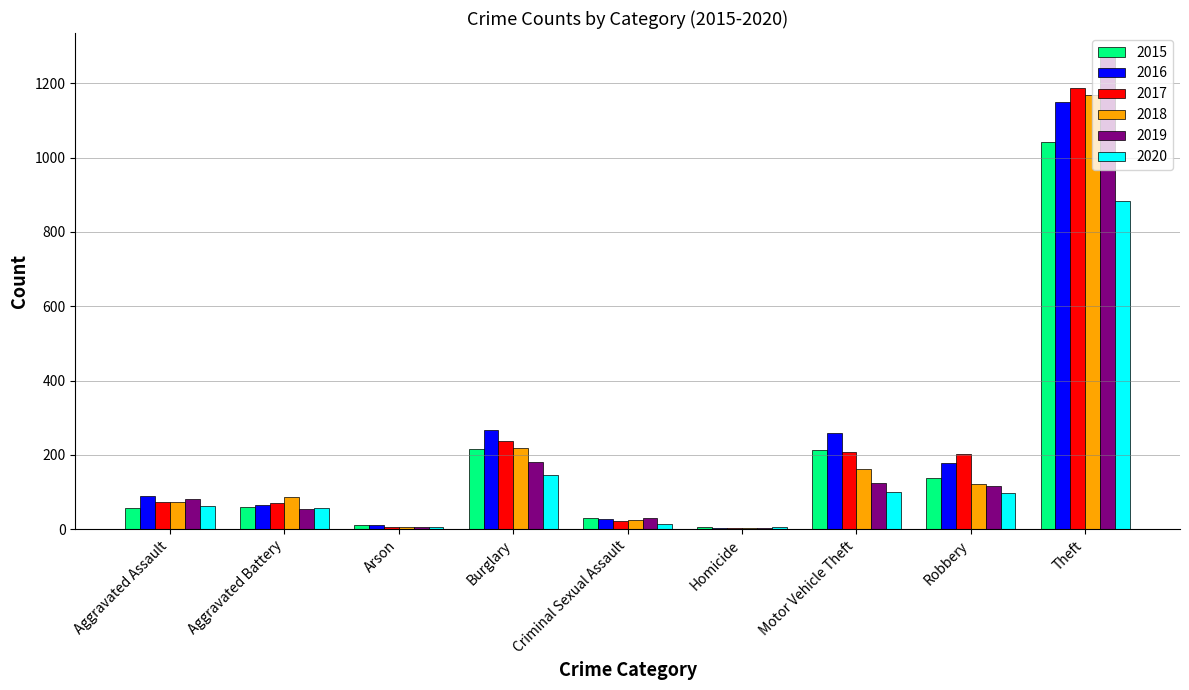

What is the sum of all 2019 values?

1866